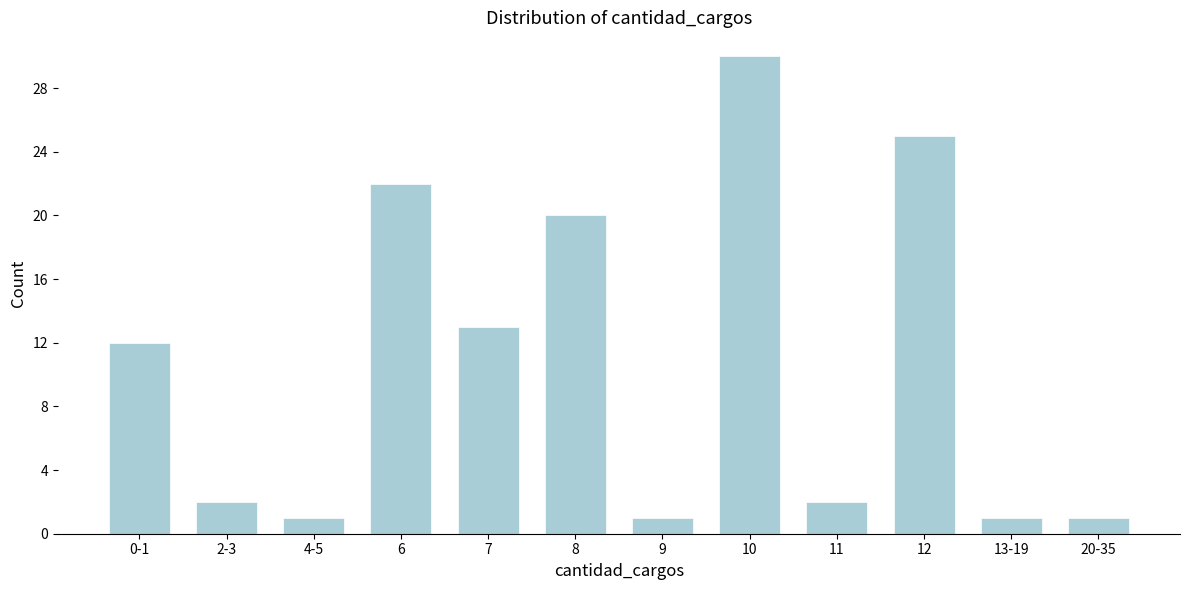

Reading left to right, list all the values displayed in this chart.

0-1=12	2-3=2	4-5=1	6=22	7=13	8=20	9=1	10=30	11=2	12=25	13-19=1	20-35=1